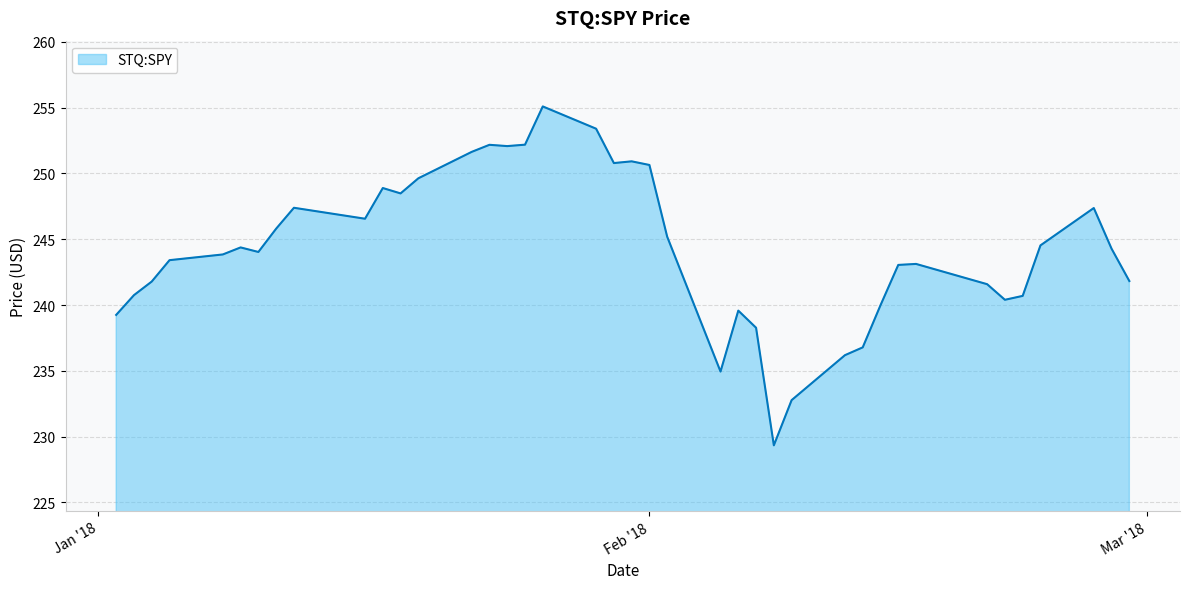

What is the difference between the maximum and minimum values?

25.8